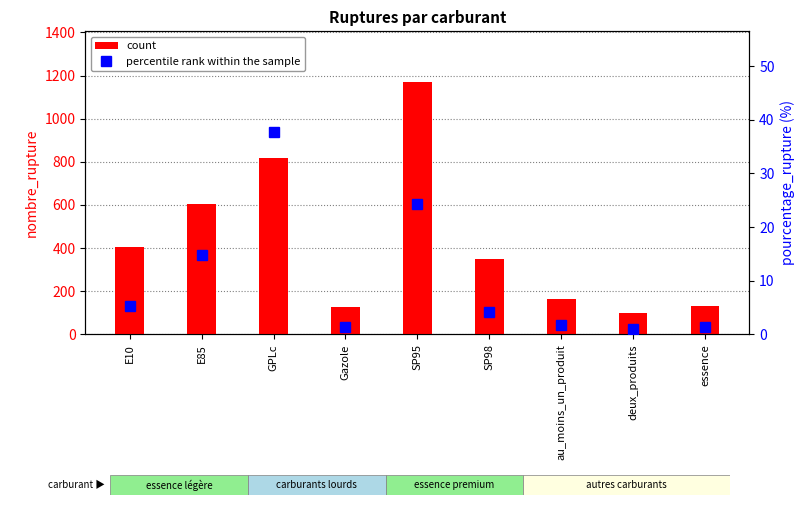

Is the value of percentile rank within the sample at Gazole greater than the value of count at GPLc?

No